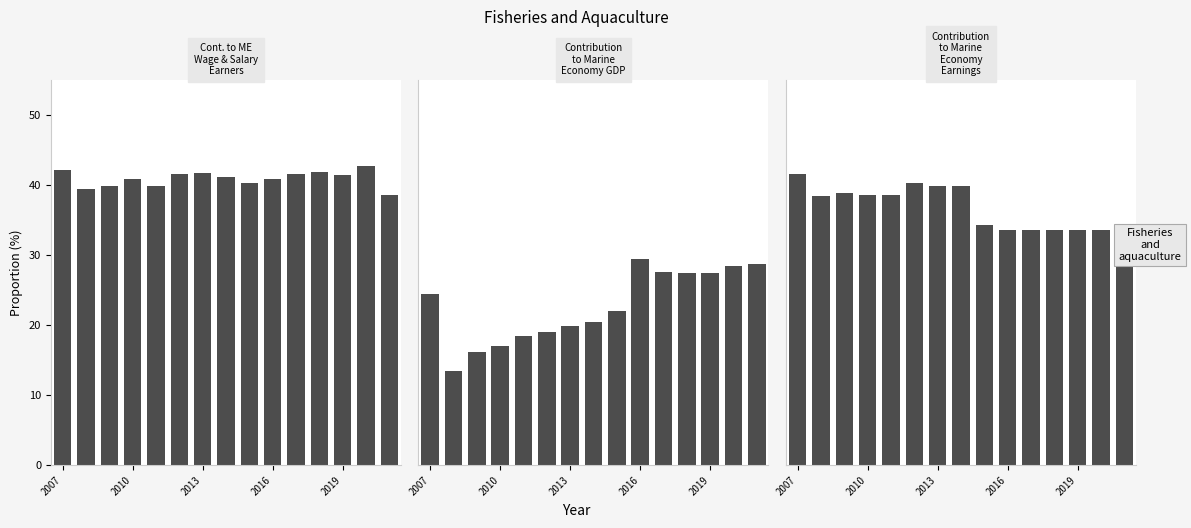

Are the bars grouped side by side (vs. stacked)?

Yes